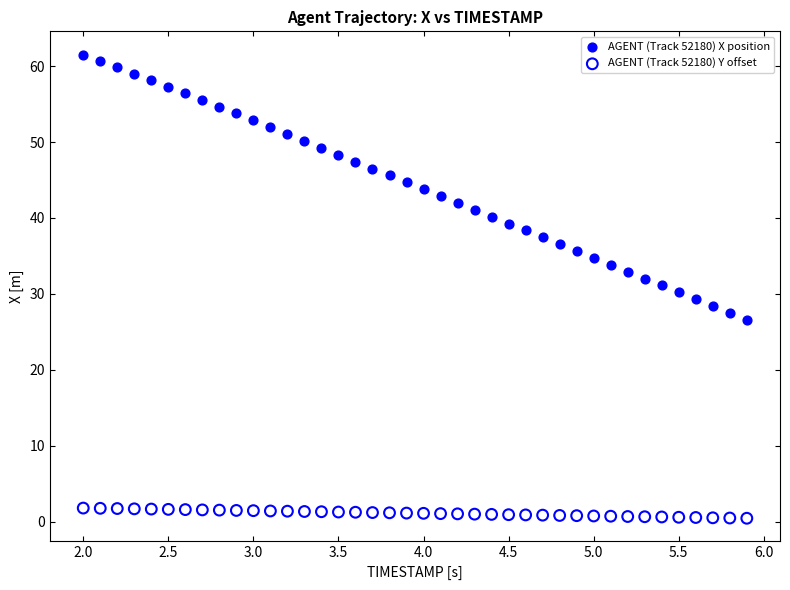

Across all data points, what is the range of X values (max minus min)?

3.9